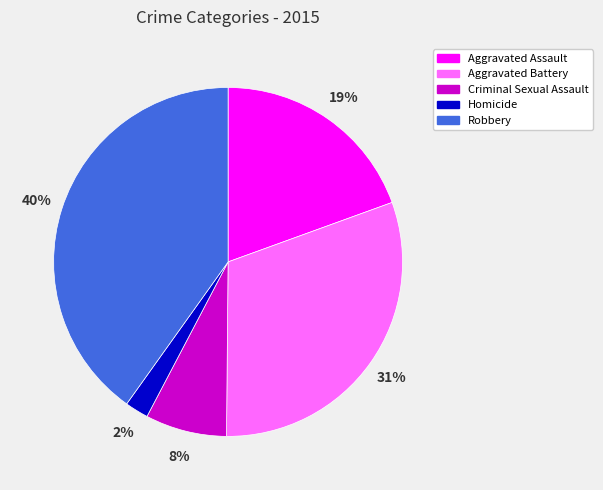

Is there a majority slice in this chart?

No